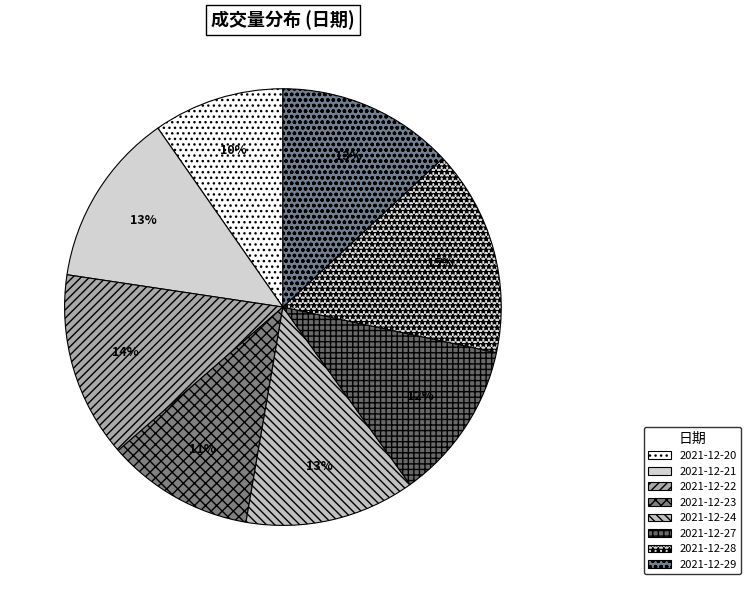

What percentage is the 2021-12-29 slice, to the nearest percent?

13%